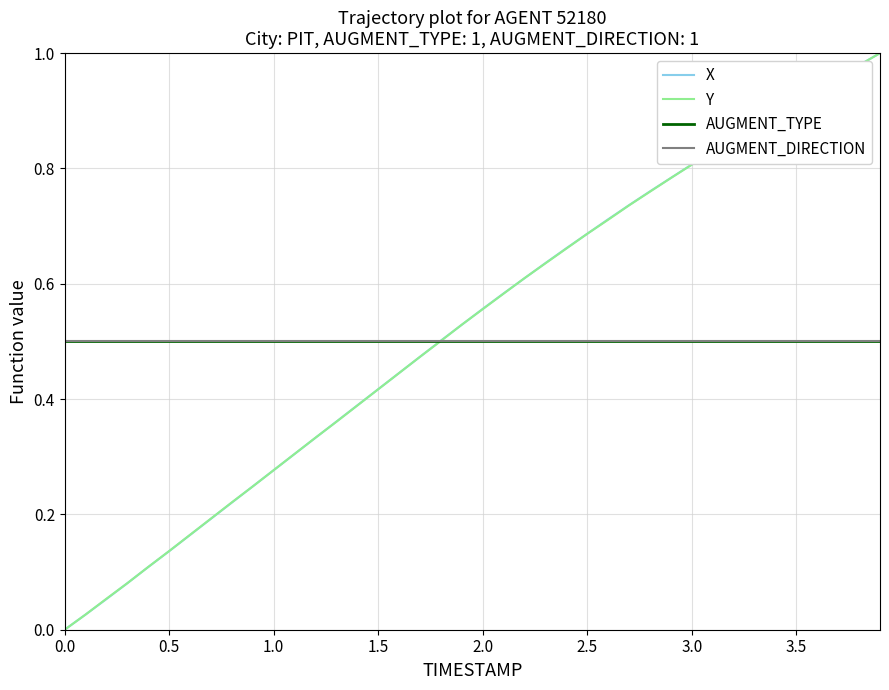

What is the sum of all Y values?

21.0